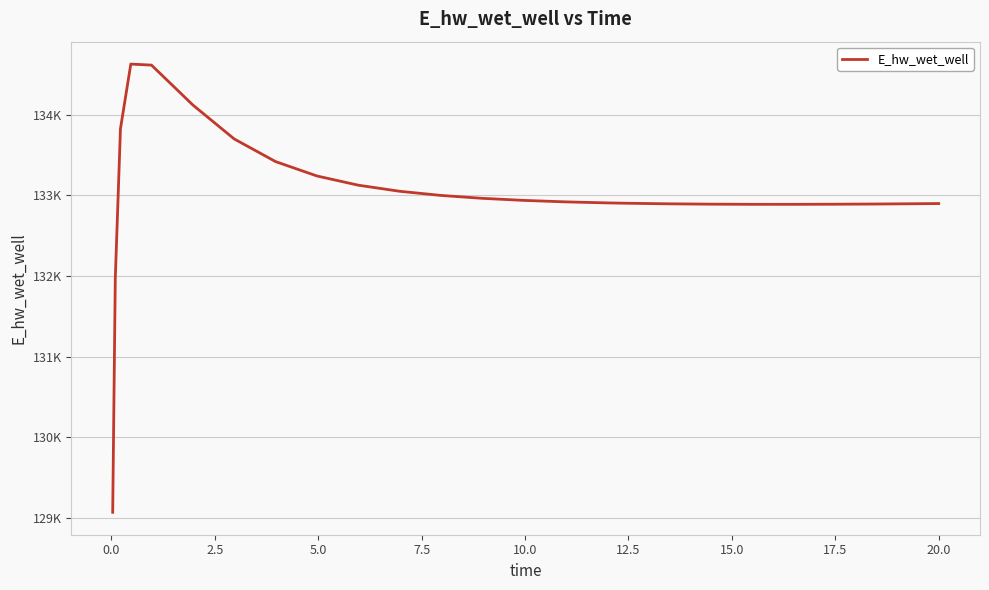

Does the chart display data point markers on the line(s)?

No